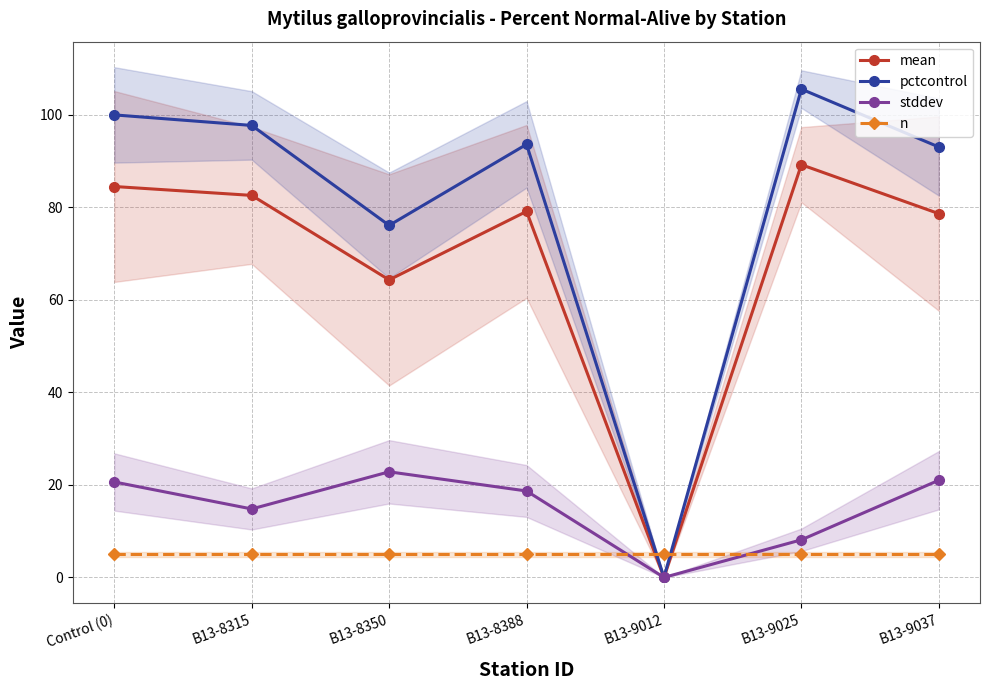

What is the total value across all series at B13-8350?

168.3